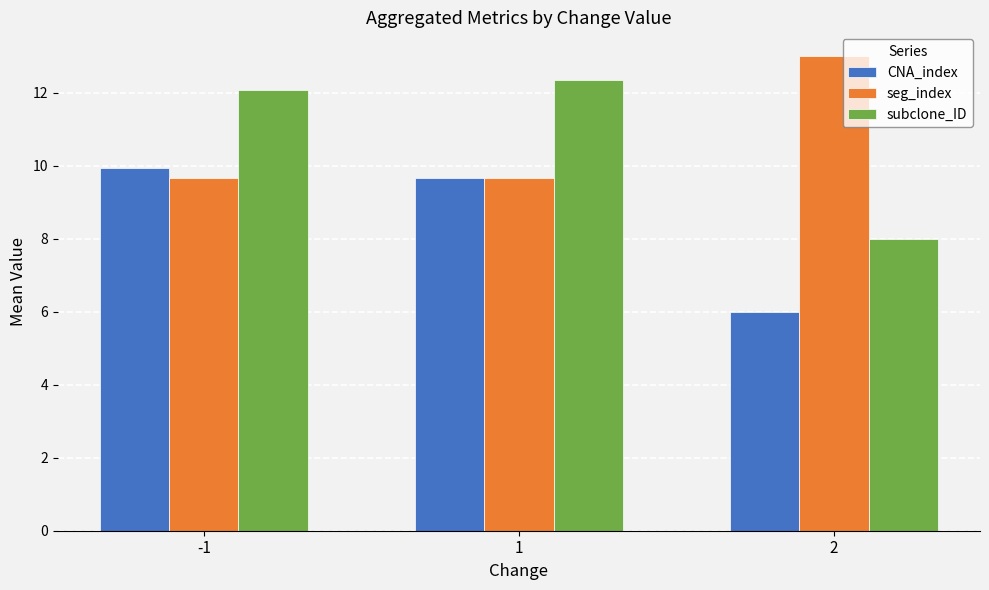

How many groups of bars are there?

3